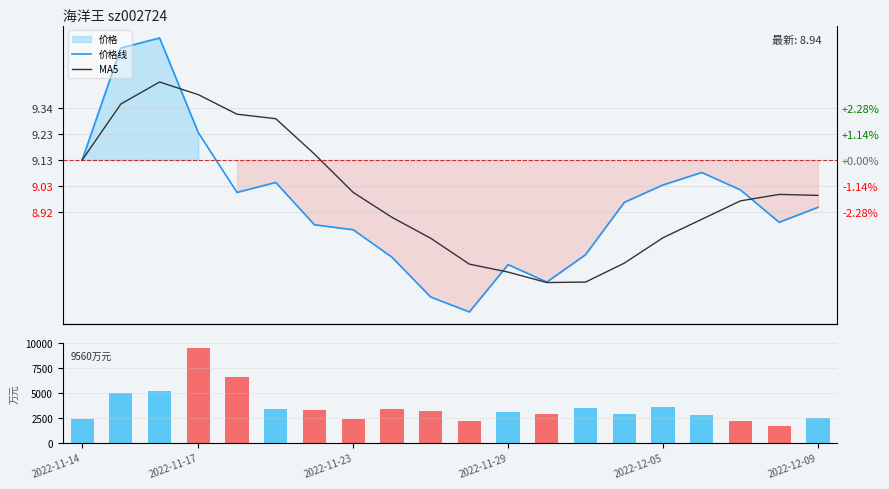

What is the minimum value for 价格线?

8.5